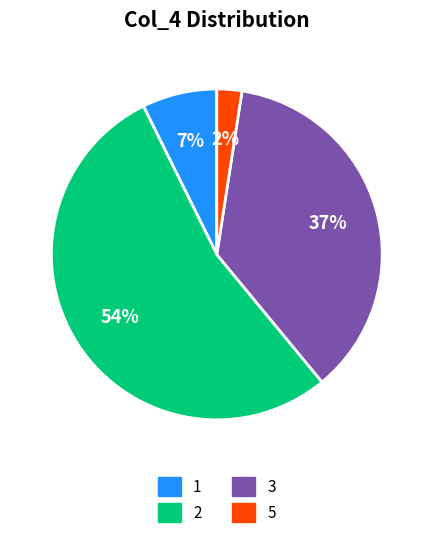

To the nearest percent, what is the average slice percentage?

25%